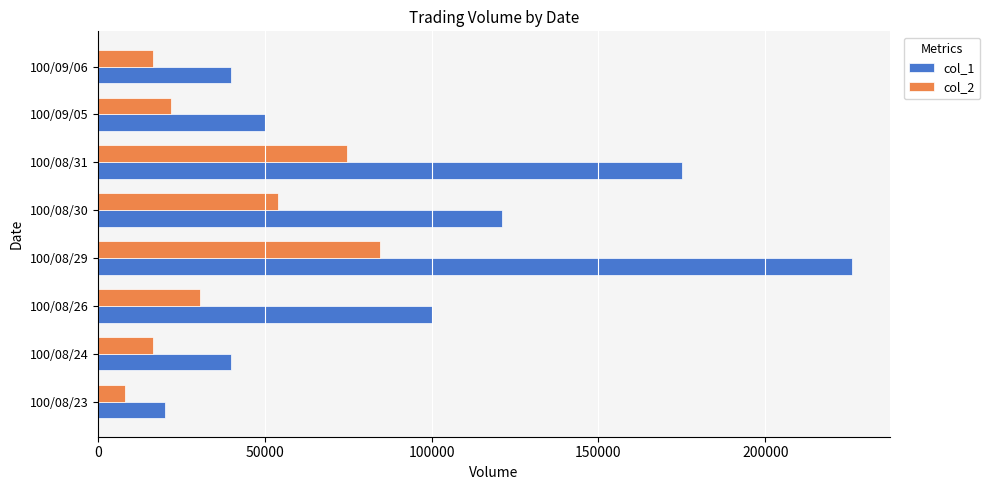

Is the value of col_2 at 100/08/23 greater than the value of col_1 at 100/08/24?

No